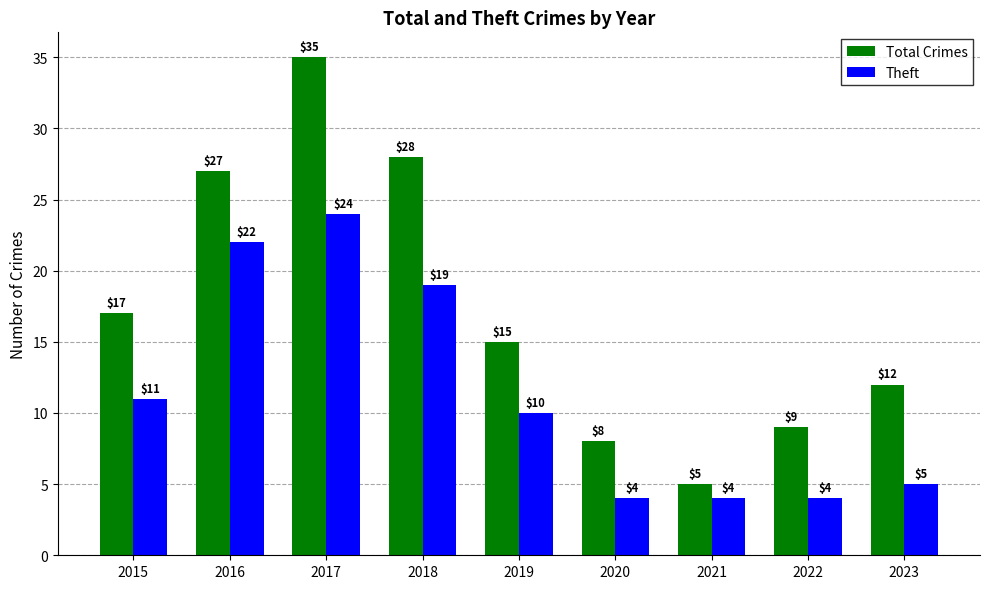

Rank the categories by Total Crimes value from lowest to highest.

2021, 2020, 2022, 2023, 2019, 2015, 2016, 2018, 2017